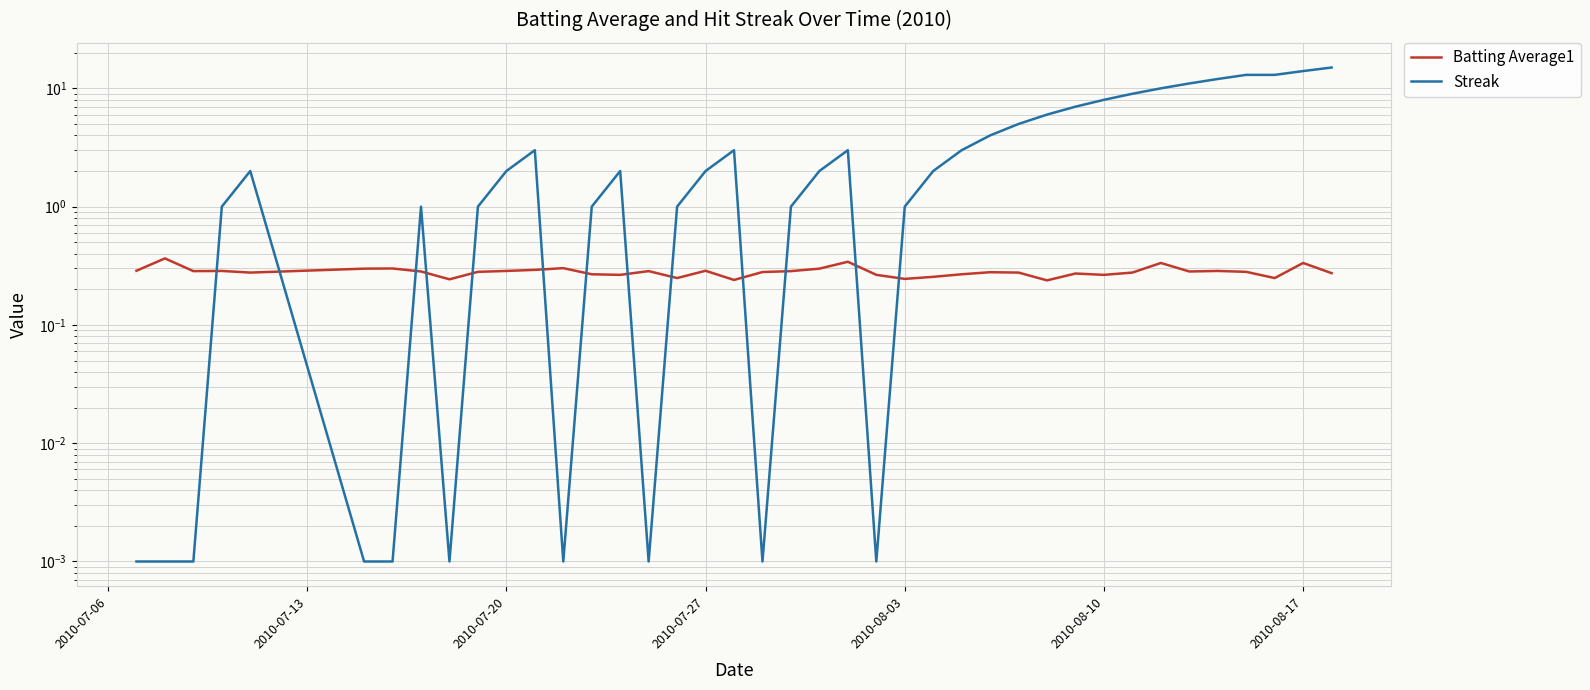

Reading left to right, extract all data points from this chart.

Batting Average1: 0.3	0.4	0.3	0.3	0.3	0.3	0.3	0.3	0.2	0.3	0.3	0.3	0.3	0.3	0.3	0.3	0.2	0.3	0.2	0.3	0.3	0.3	0.3	0.3	0.2	0.3	0.3	0.3	0.3	0.2	0.3	0.3	0.3	0.3	0.3	0.3	0.3	0.2	0.3	0.3
Streak: 0.0	0.0	0.0	1.0	2.0	0.0	0.0	1.0	0.0	1.0	2.0	3.0	0.0	1.0	2.0	0.0	1.0	2.0	3.0	0.0	1.0	2.0	3.0	0.0	1.0	2.0	3.0	4.0	5.0	6.0	7.0	8.0	9.0	10.0	11.0	12.0	13.0	13.0	14.0	15.0